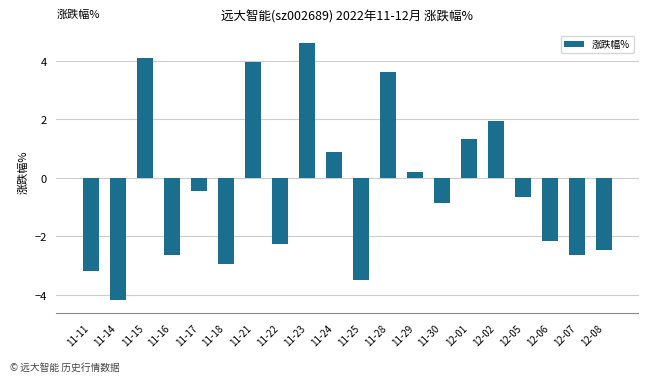

Are the bars horizontal?

No